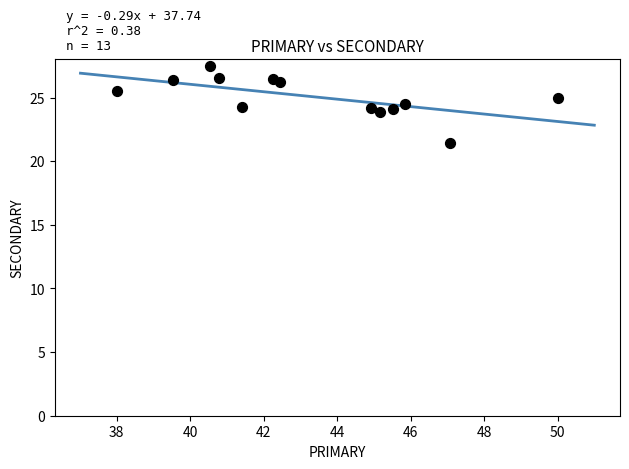

What is the range of Y values (max minus min)?

6.1